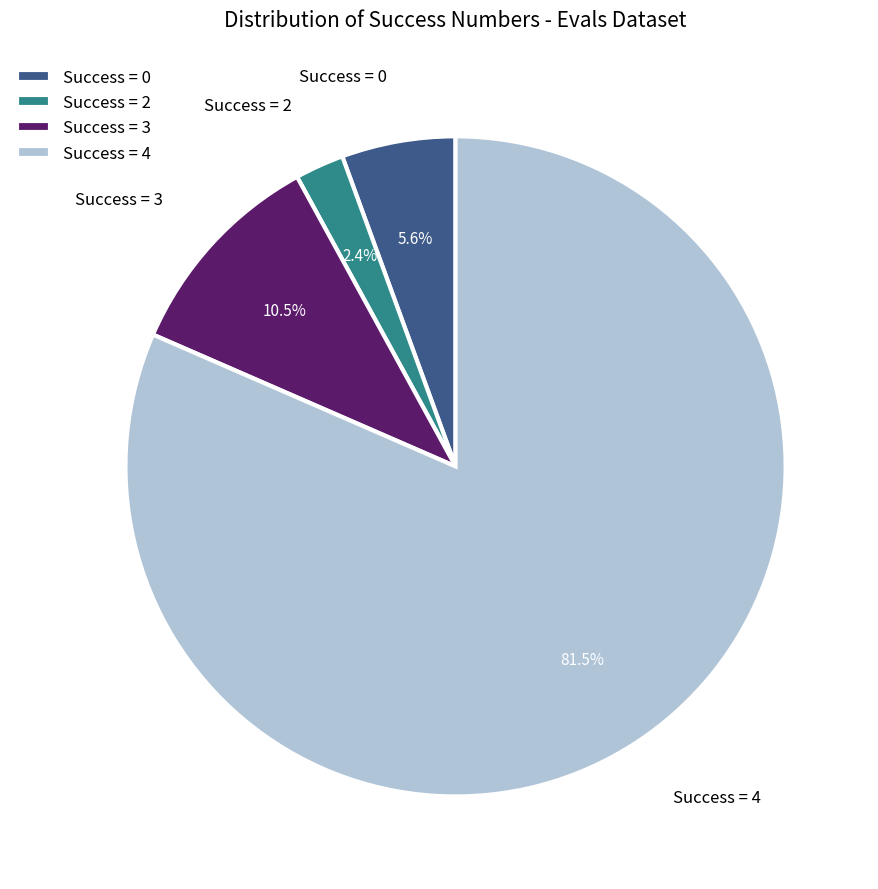

Is the sum of Success = 2 and Success = 0 greater than half?

No